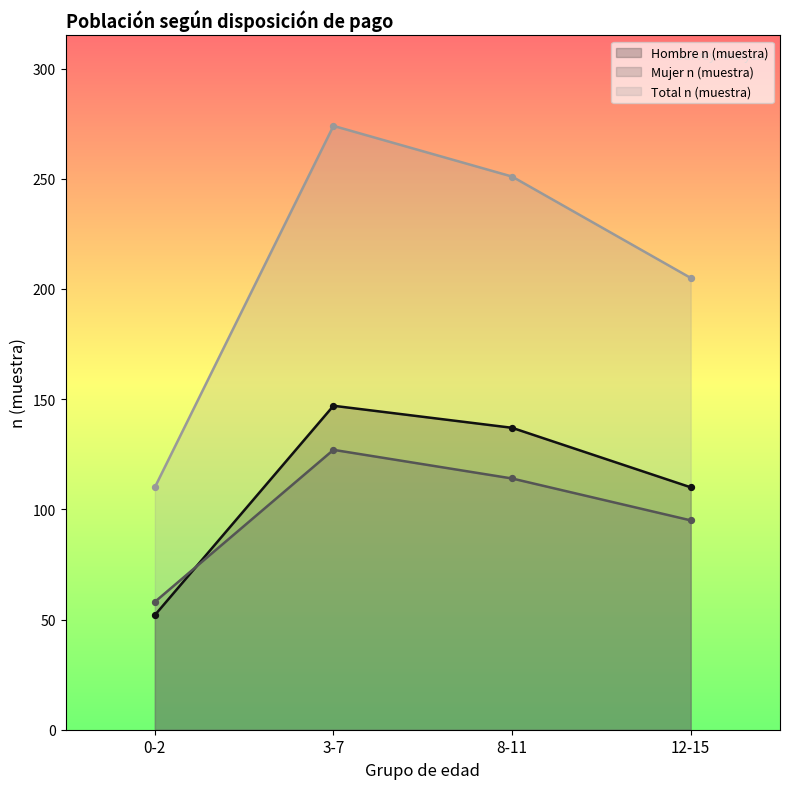

At how many categories does at least one series exceed 82?

4